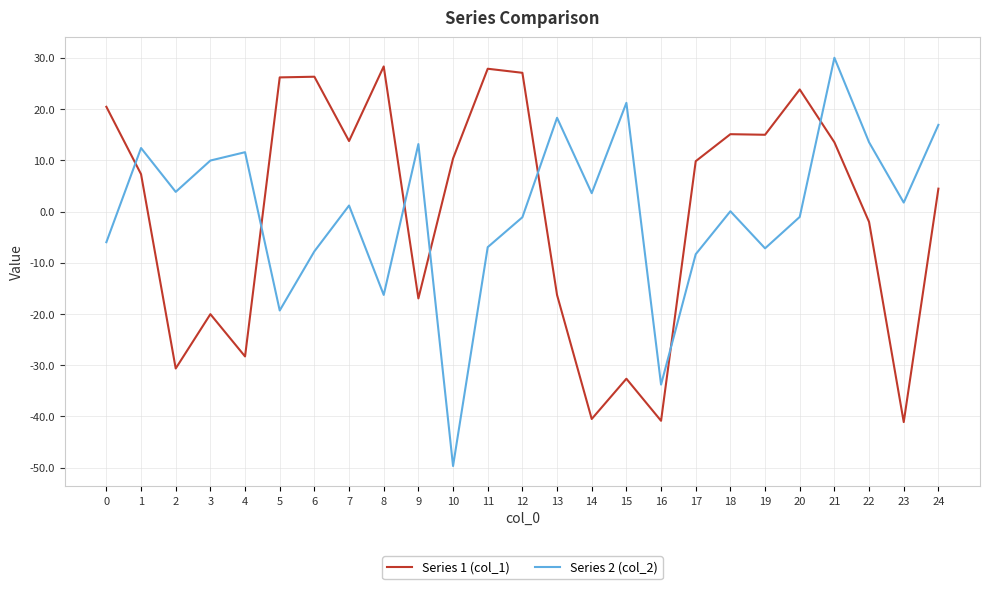

How many interior local peaks does the Series 2 (col_2) series have?

8